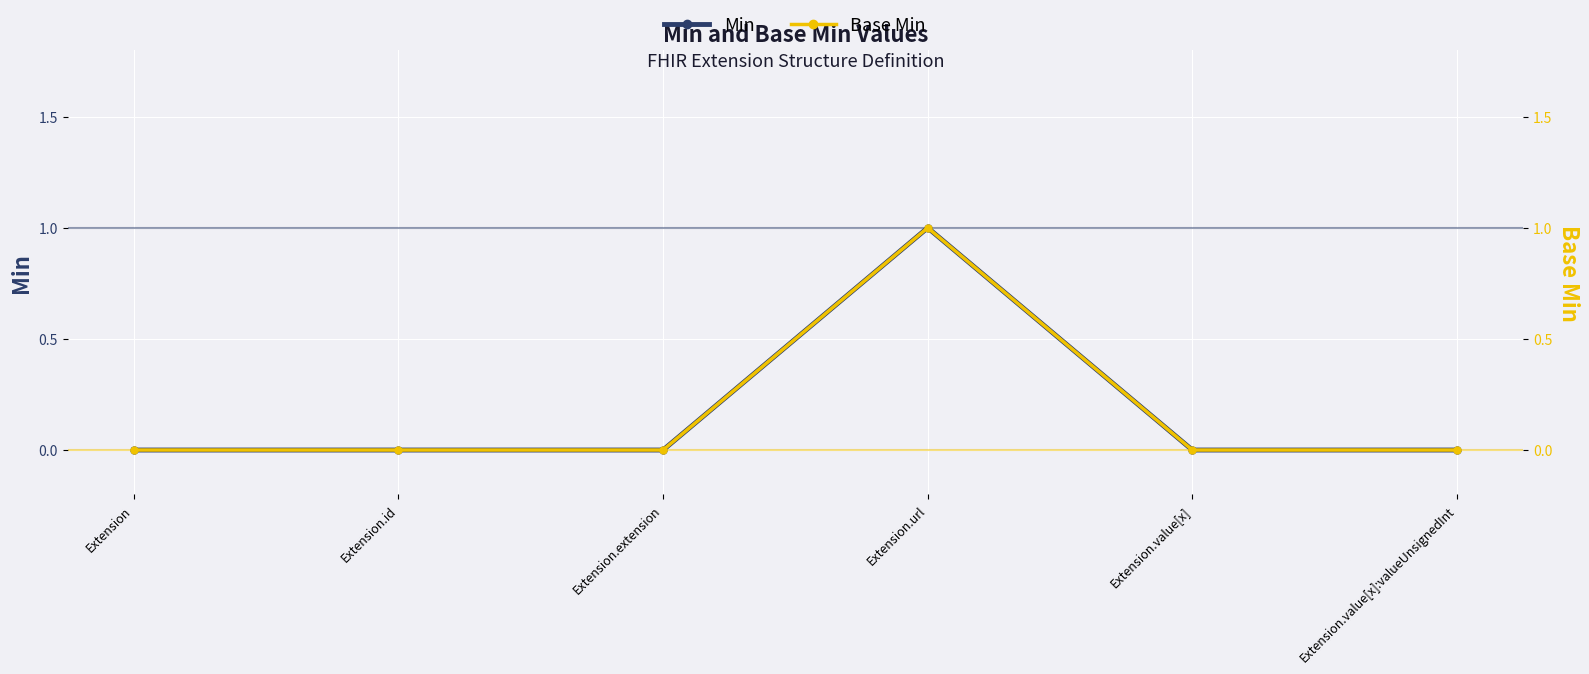

Rank the series by their maximum value, from lowest to highest.

Min, Base Min